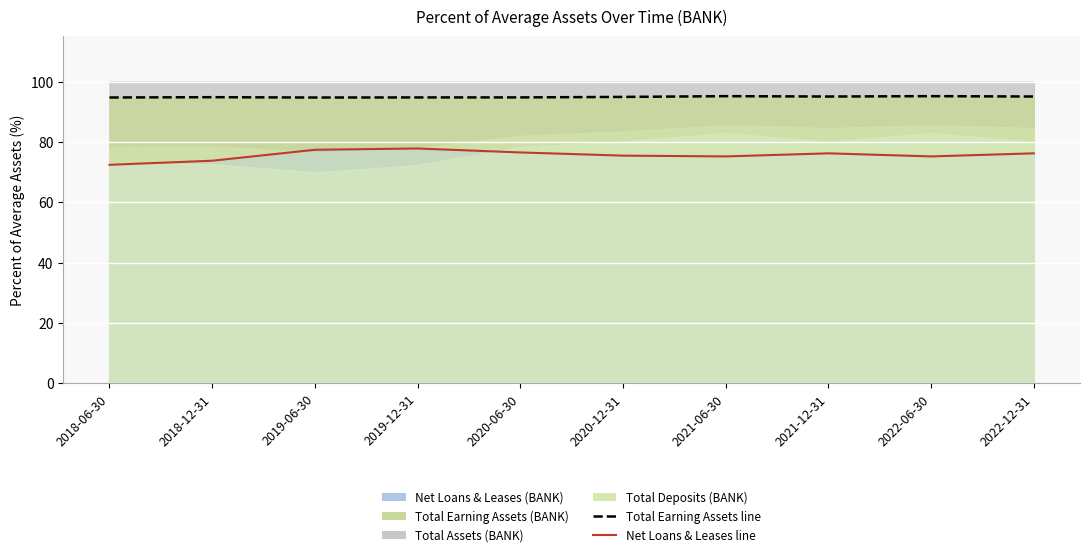

Which series has the largest range (max minus min)?

Core Deposits (BANK)